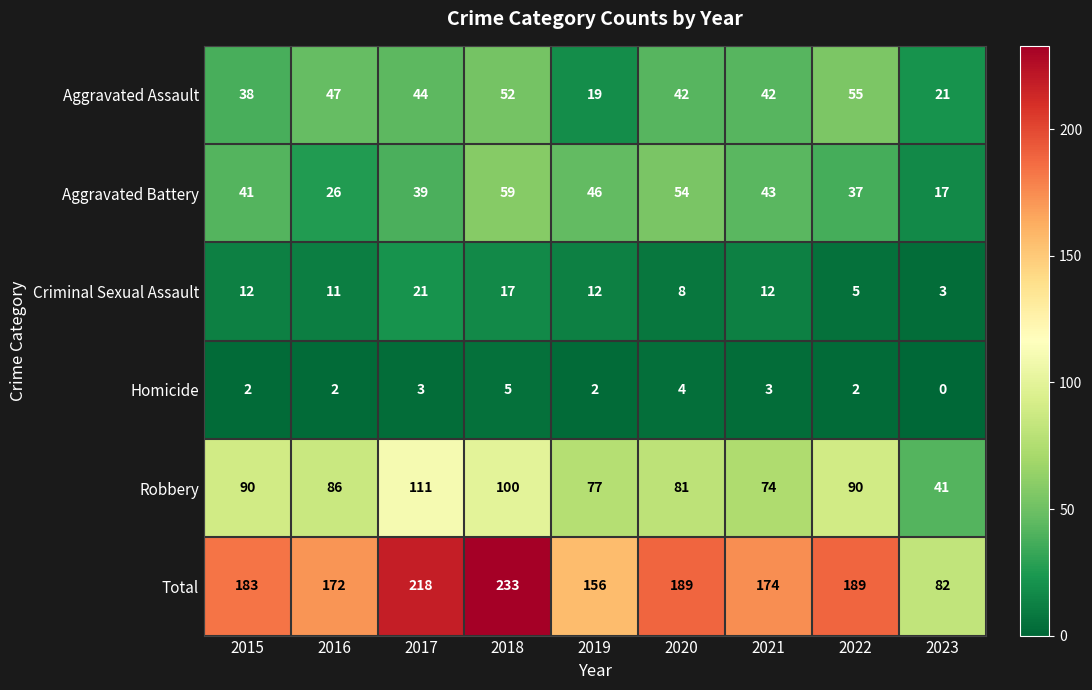

What value does the Aggravated Battery series have at 2021, to the nearest 5?

45